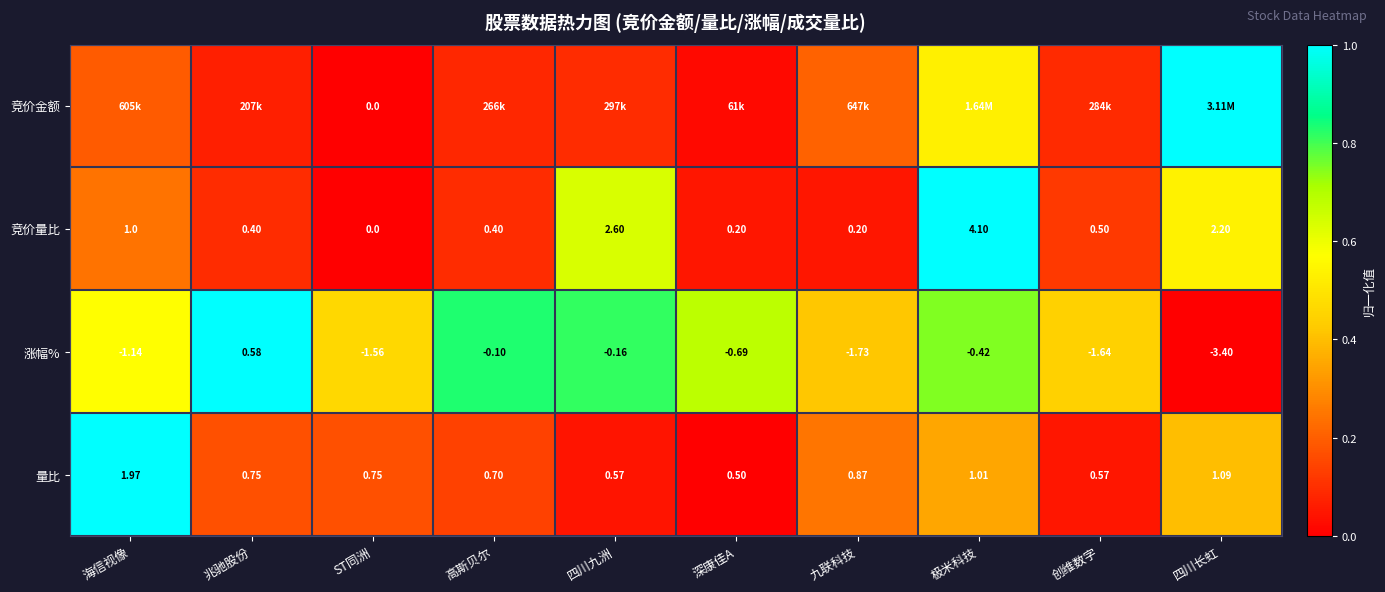

At which label is 竞价量比 closest to 2?

四川长虹